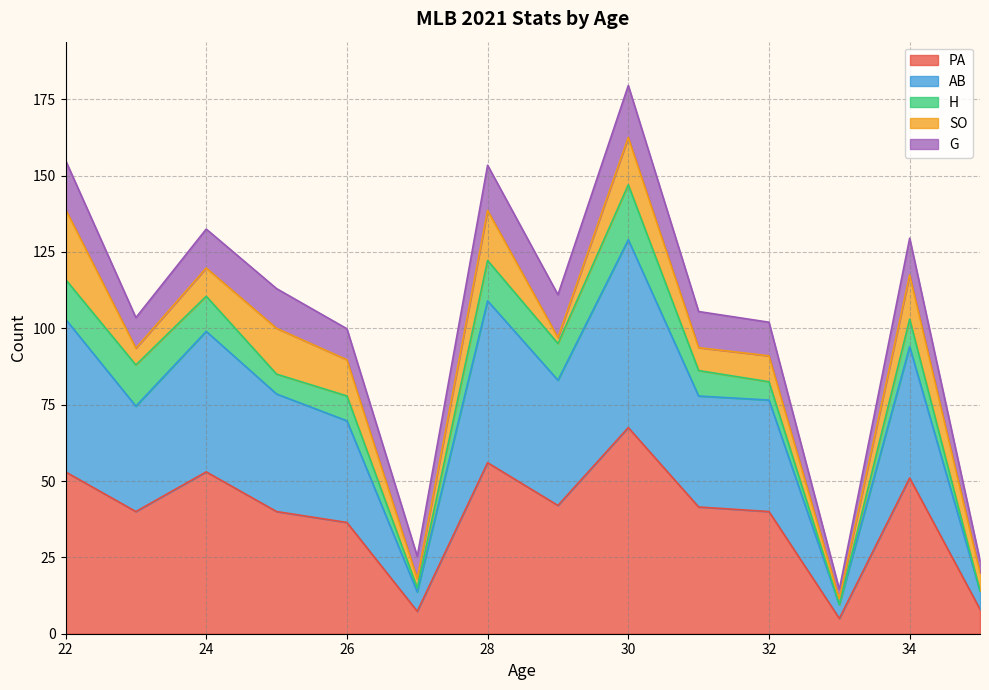

Between 26 and 24, which series saw the biggest shift?

PA